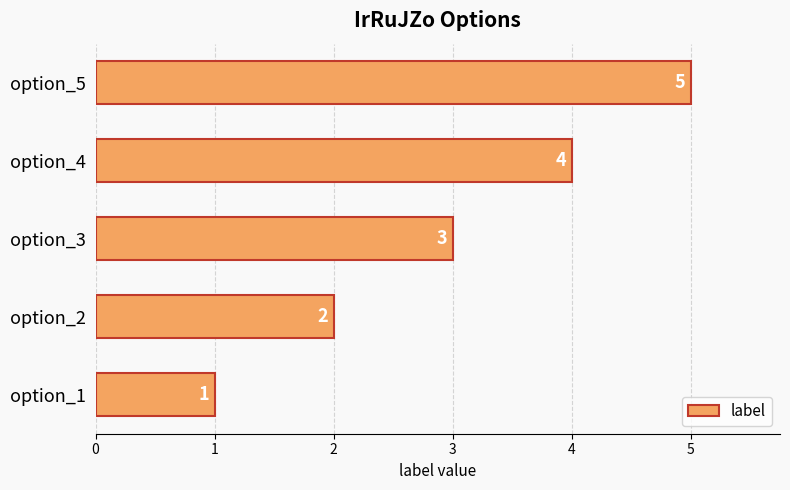

What is the difference between the maximum and minimum values?

4